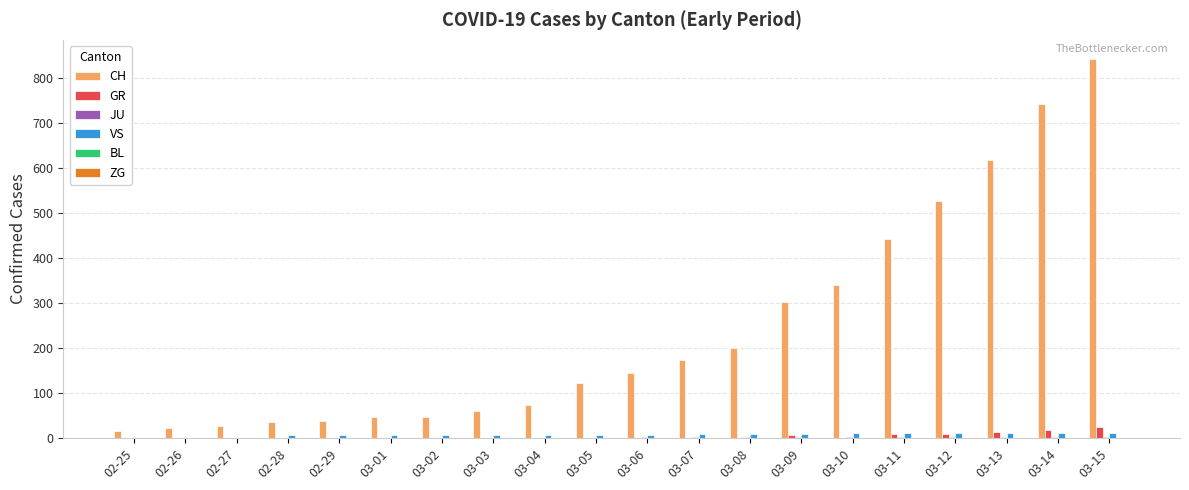

Which series has the largest total across all categories?

CH